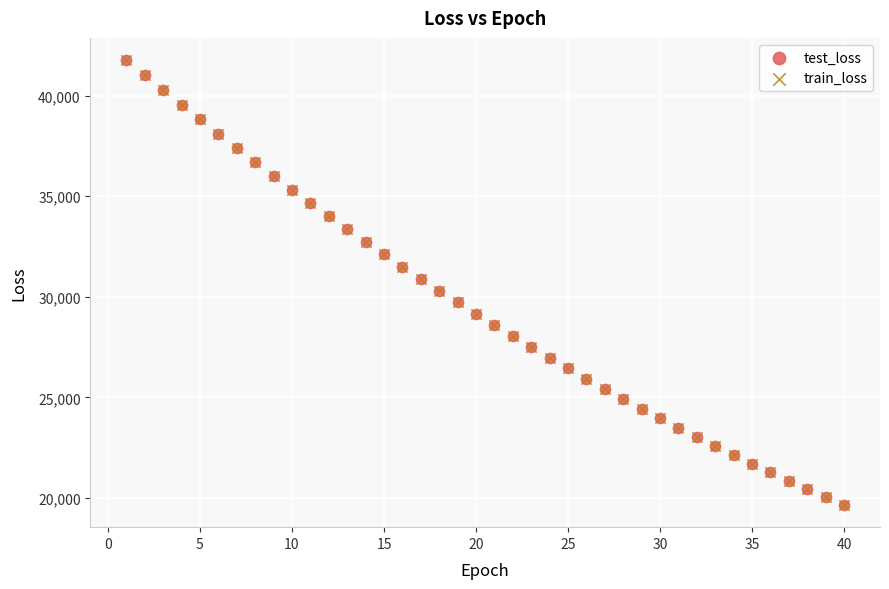

Which series has the widest spread of Y values?

train_loss